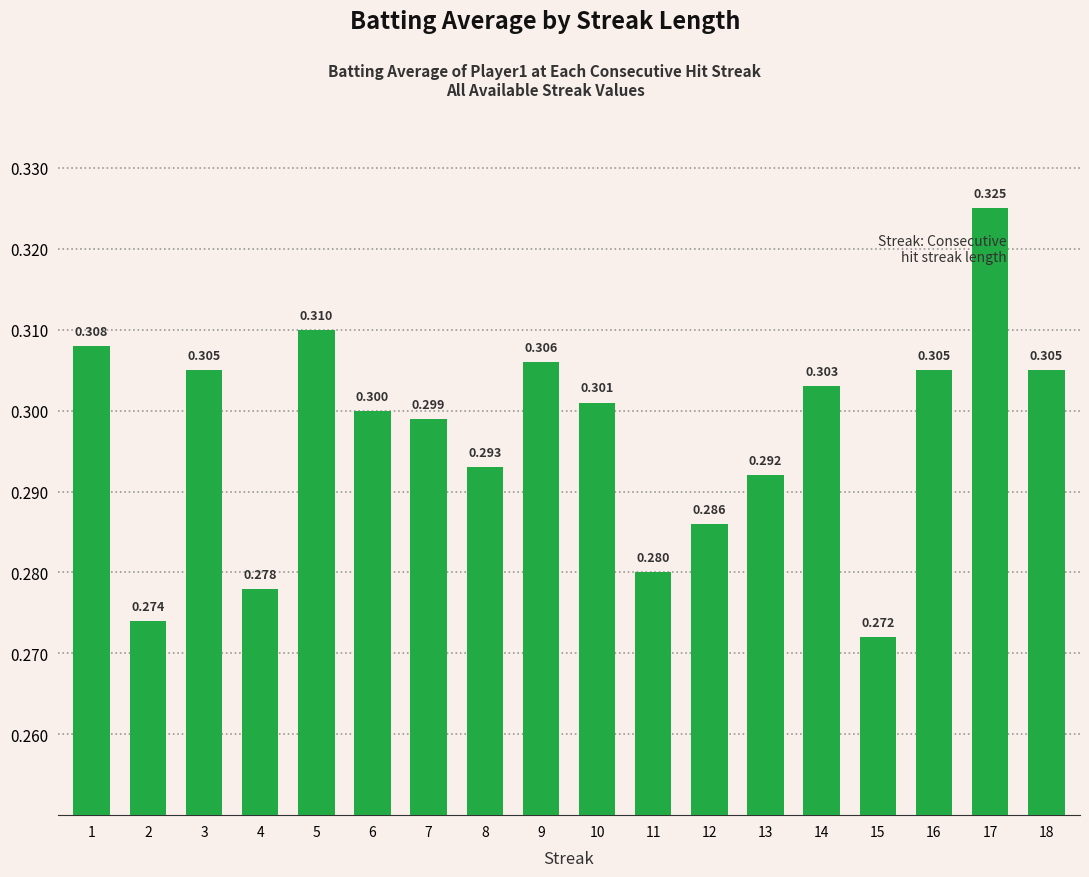

Rank the categories by value from lowest to highest.

15, 2, 4, 11, 12, 13, 8, 7, 6, 10, 14, 3, 16, 18, 9, 1, 5, 17